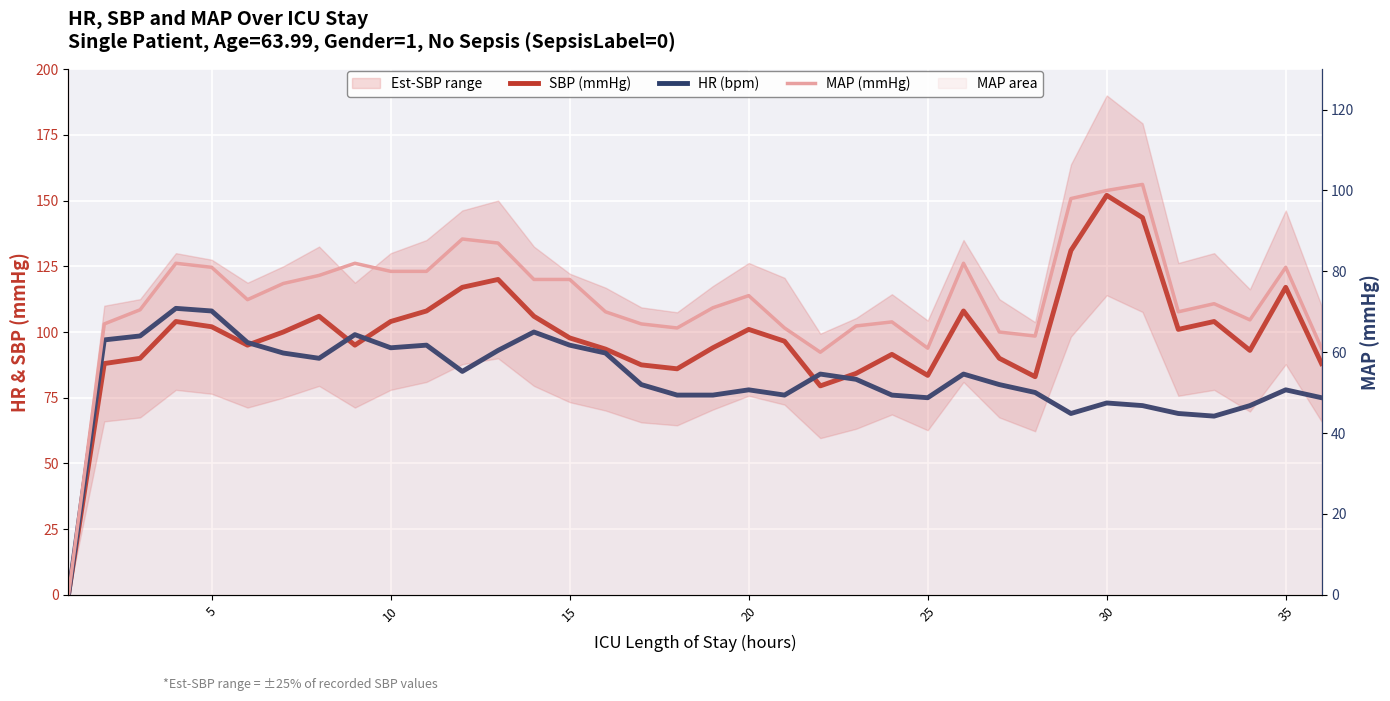

In MAP (mmHg), how many points are lower than both neighbors (excluding endpoints)?

7